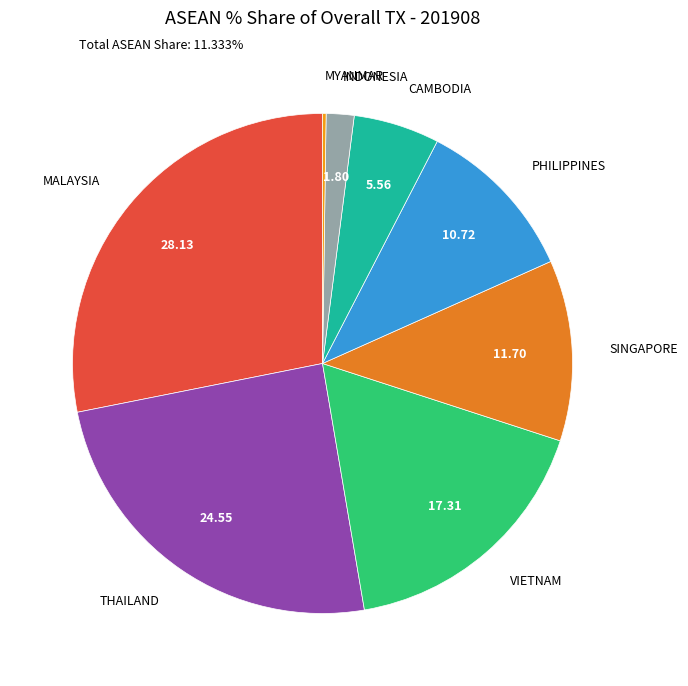

Is there a majority slice in this chart?

No